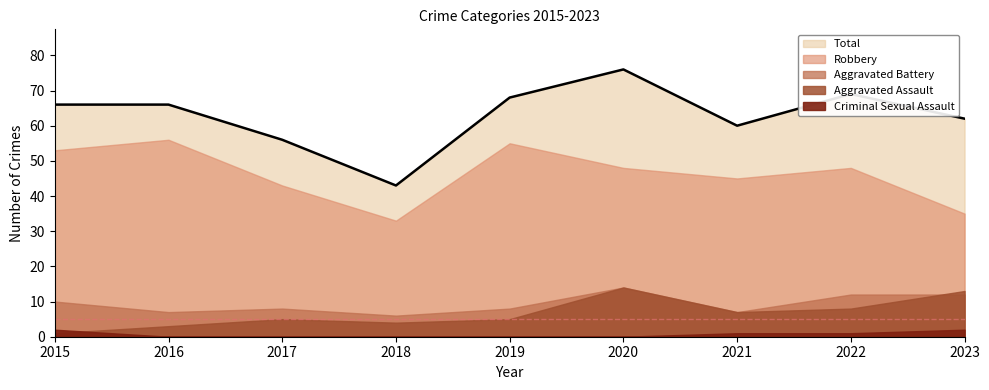

What is the sum of the Aggravated Assault values at 2016 and 2017?

8